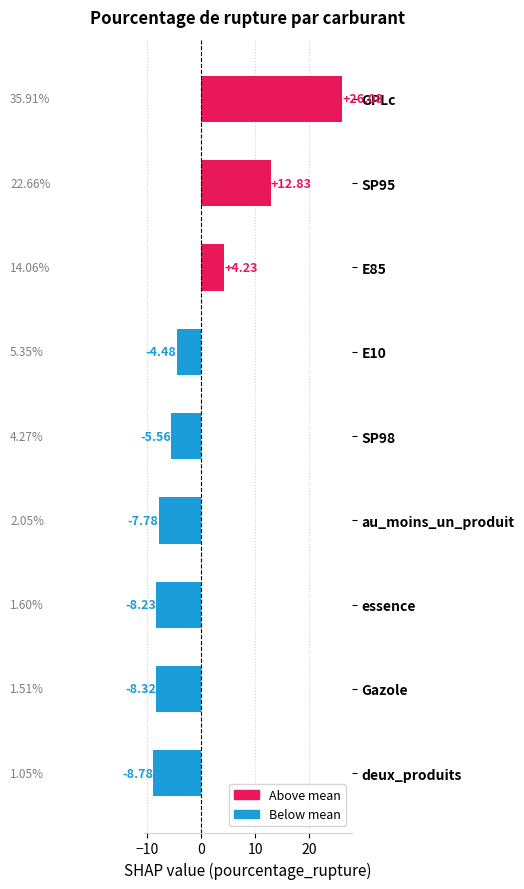

Rank the categories by value from highest to lowest.

GPLc, SP95, E85, E10, SP98, au_moins_un_produit, essence, Gazole, deux_produits